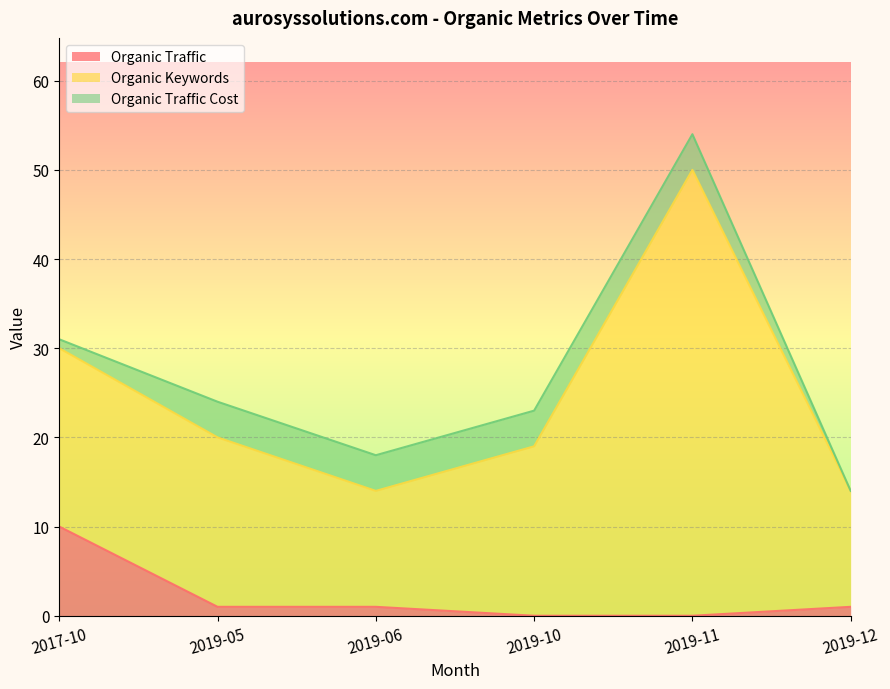

At how many categories does at least one series exceed 16?

4